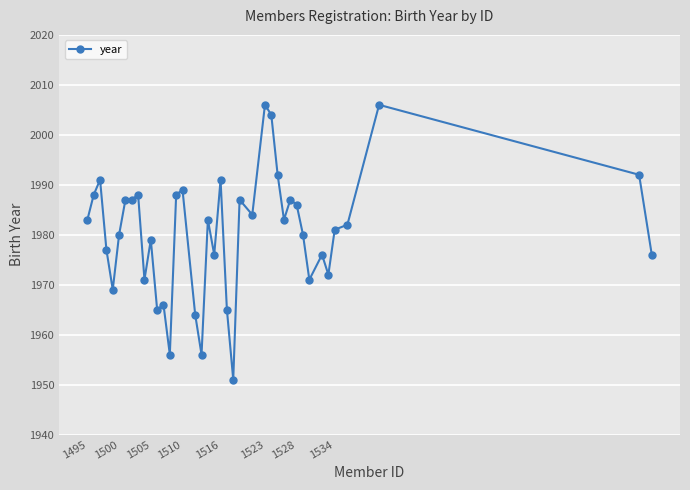

What is the average value?

1980